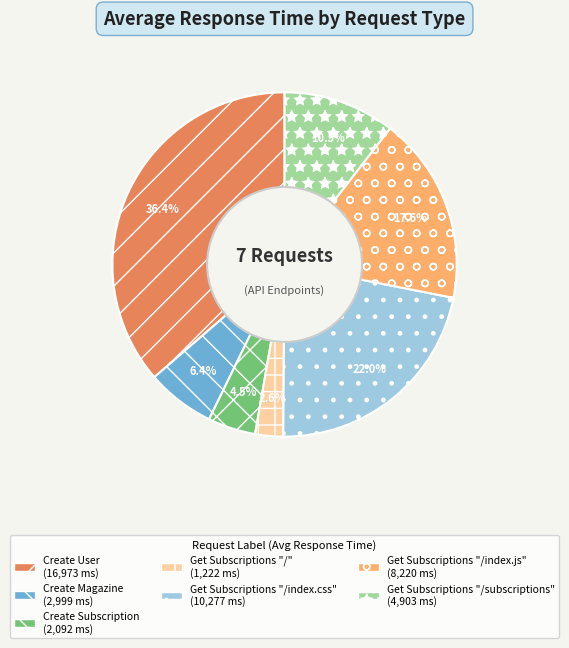

Which category has the smallest portion of the pie?

Get Subscriptions "/"